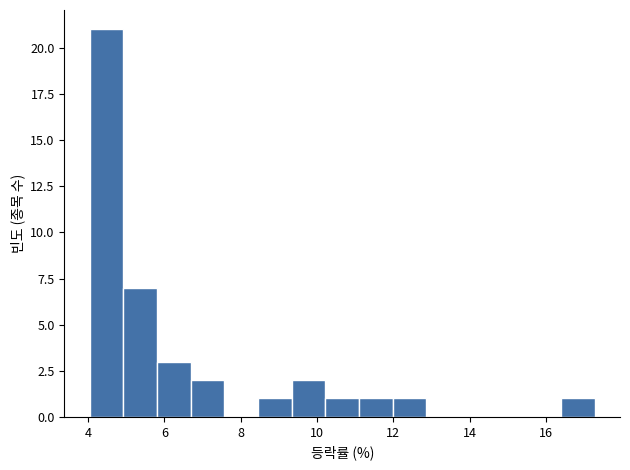

Reading left to right, list every bar in this chart as the range it spans on the x-axis followed by its height. Neither the bar edges nor the heights are printed on the chart, so give them approximately, as read against the axes.

4.0 to 5.0: 21
5.0 to 5.8: 7
5.8 to 6.6: 3
6.6 to 7.6: 2
7.6 to 8.4: 0
8.4 to 9.4: 1
9.4 to 10.2: 2
10.2 to 11.2: 1
11.2 to 12.0: 1
12.0 to 12.8: 1
12.8 to 13.8: 0
13.8 to 14.6: 0
14.6 to 15.6: 0
15.6 to 16.4: 0
16.4 to 17.2: 1